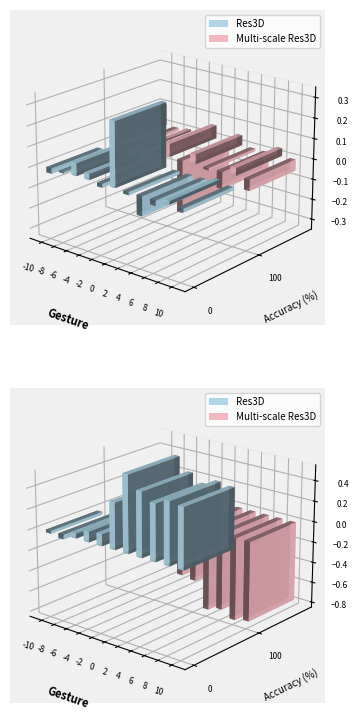

What is the maximum value shown in the chart?

0.3